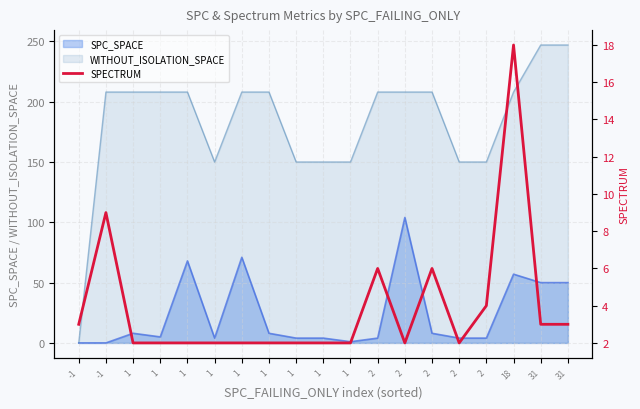

Reading right to left, transcribe all the data shown in this chart.

31=3	31=3	18=18	2=4	2=2	2=6	2=2	2=6	1=2	1=2	1=2	1=2	1=2	1=2	1=2	1=2	1=2	-1=9	-1=3